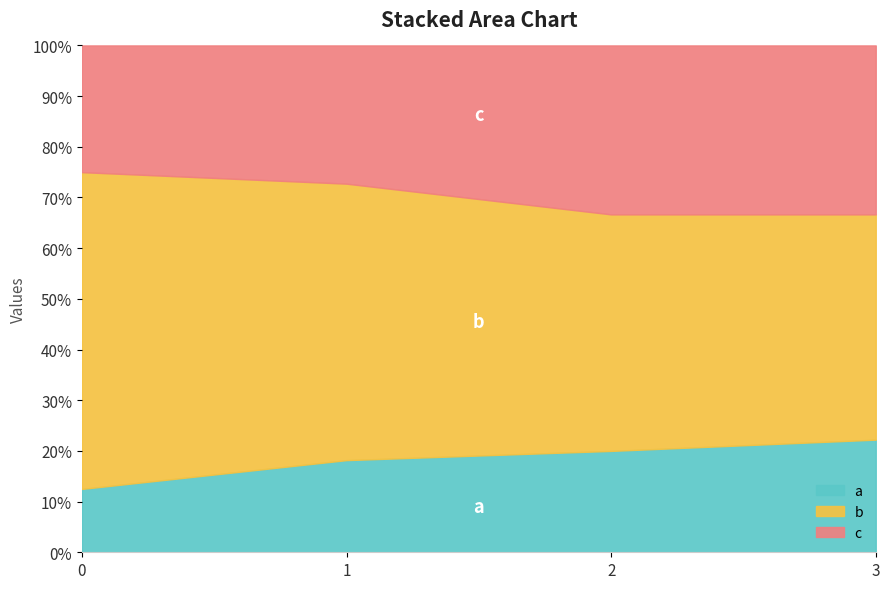

What is the minimum value for b?

5